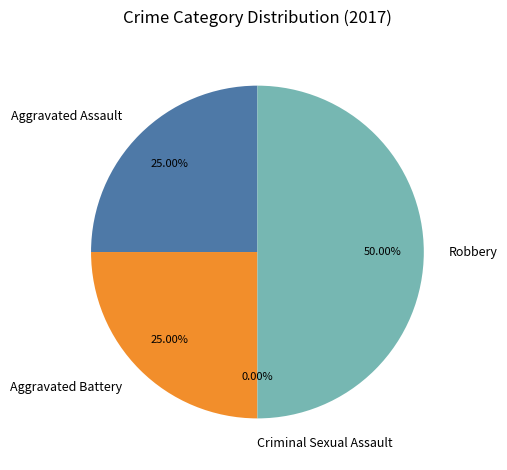

How many slices are in this pie chart?

4